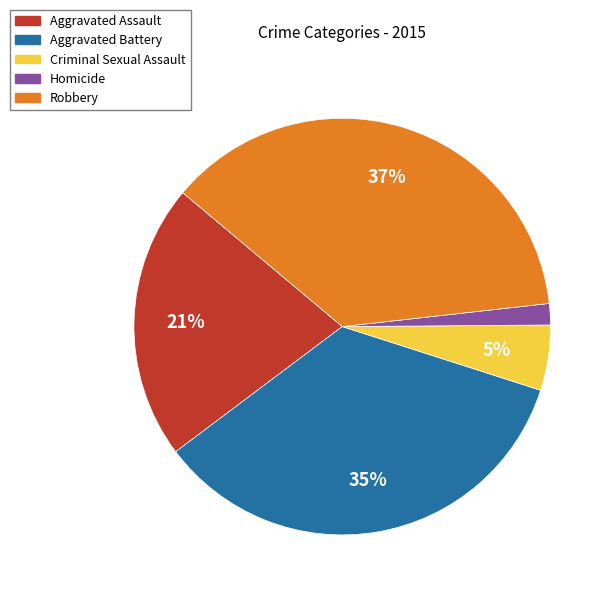

How many slices are in this pie chart?

5